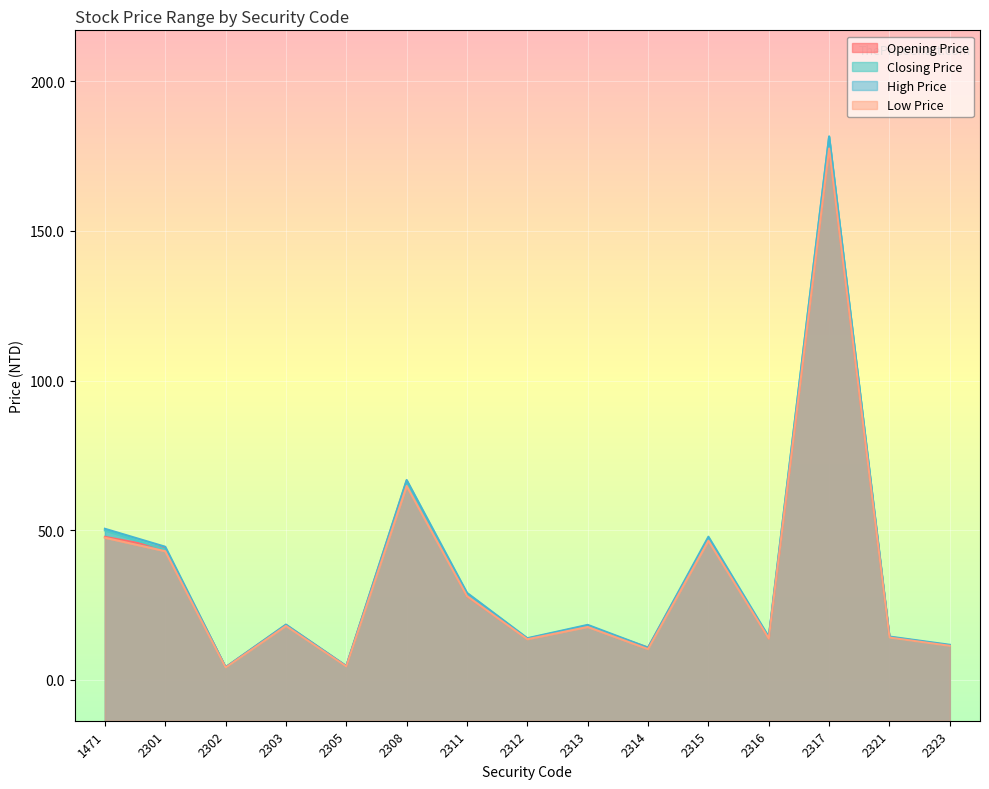

Rank the categories by Closing Price value from lowest to highest.

2302, 2305, 2314, 2323, 2312, 2316, 2321, 2303, 2313, 2311, 2301, 2315, 1471, 2308, 2317